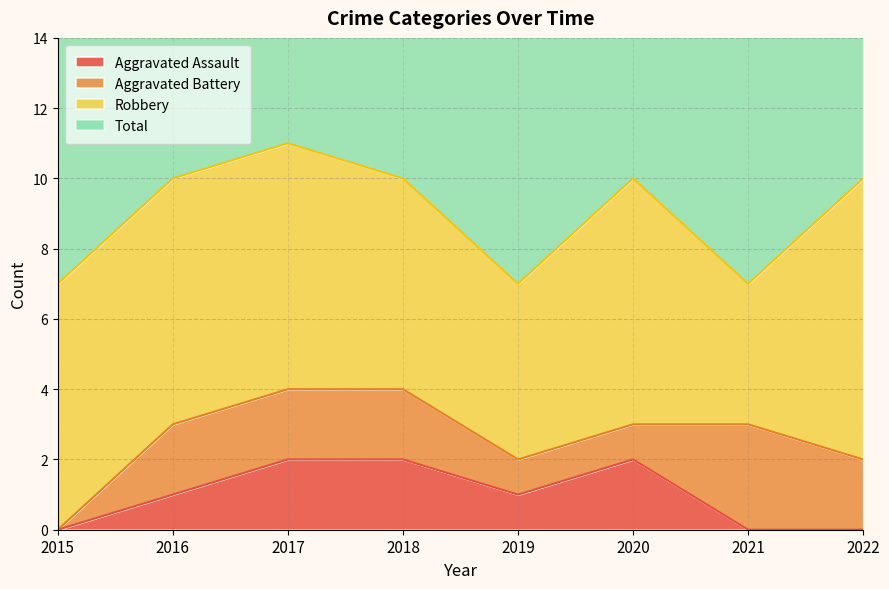

At which category does Aggravated Assault reach its first local valley?

2019